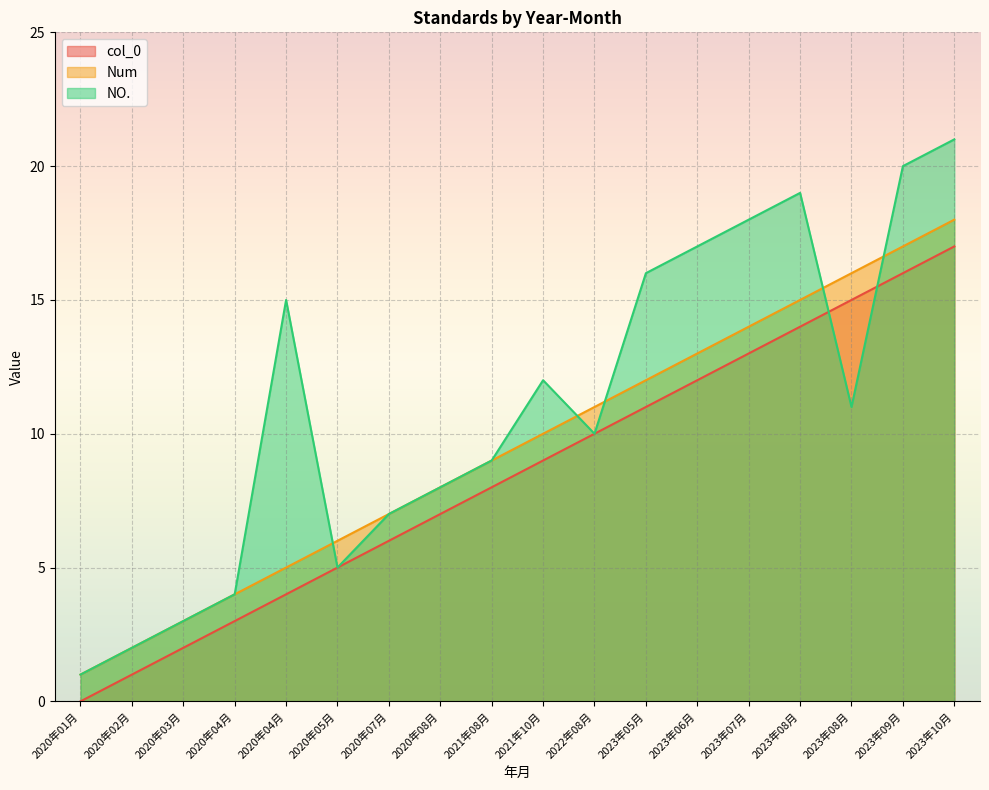

Rank the series by their average value, from lowest to highest.

col_0, Num, NO.